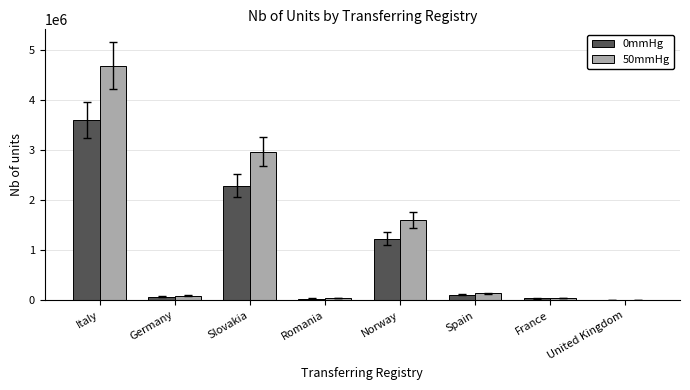

True or false: 50mmHg has a value of 2977936.0 at Slovakia.

True